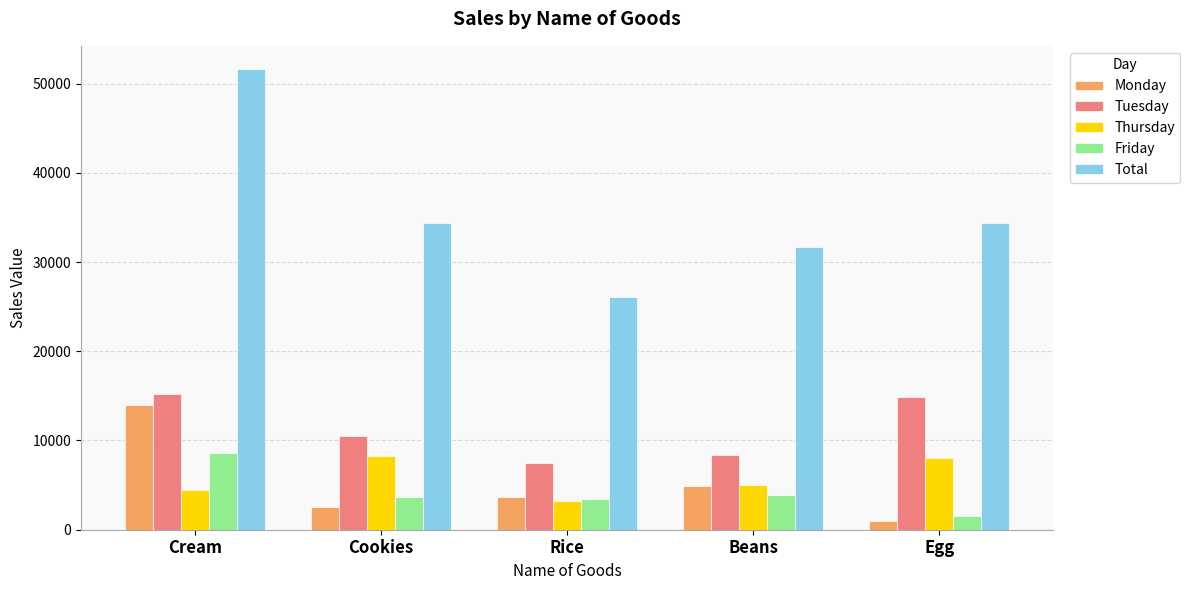

List the labels in order of Monday value, largest first.

Cream, Beans, Rice, Cookies, Egg